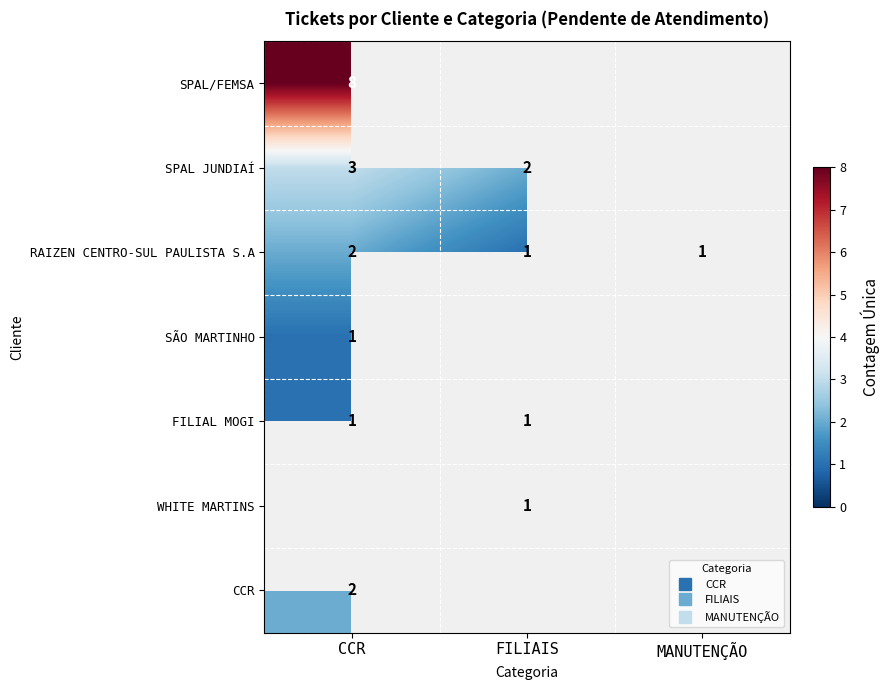

How many values in CCR are above zero?

1